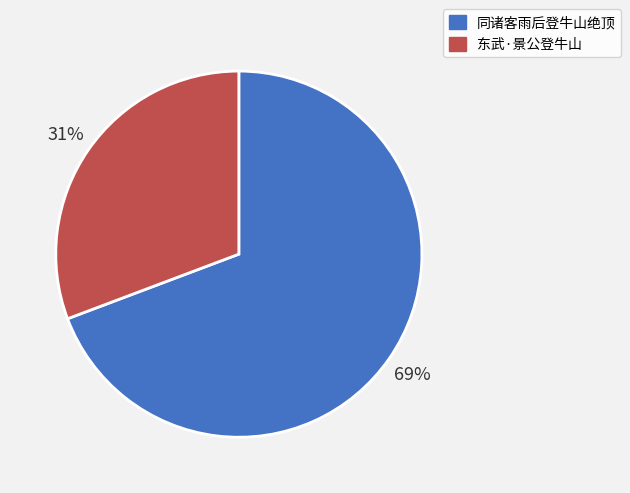

Rank the categories by value from highest to lowest.

同诸客雨后登牛山绝顶, 东武·景公登牛山